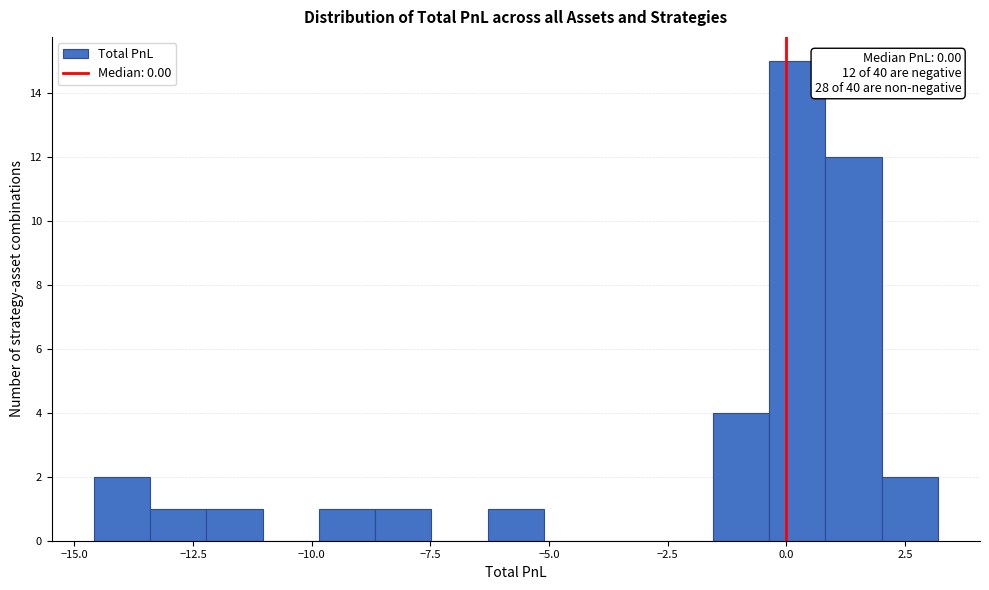

Around what value on the x-axis is the tallest bar? Give the approximate position of its centre, as read against the axis.

0.0